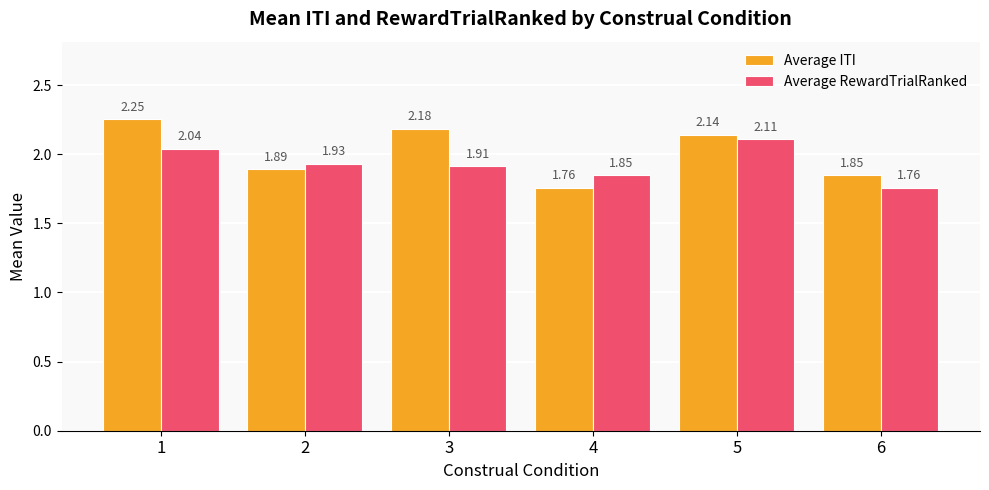

Are the bars horizontal?

No